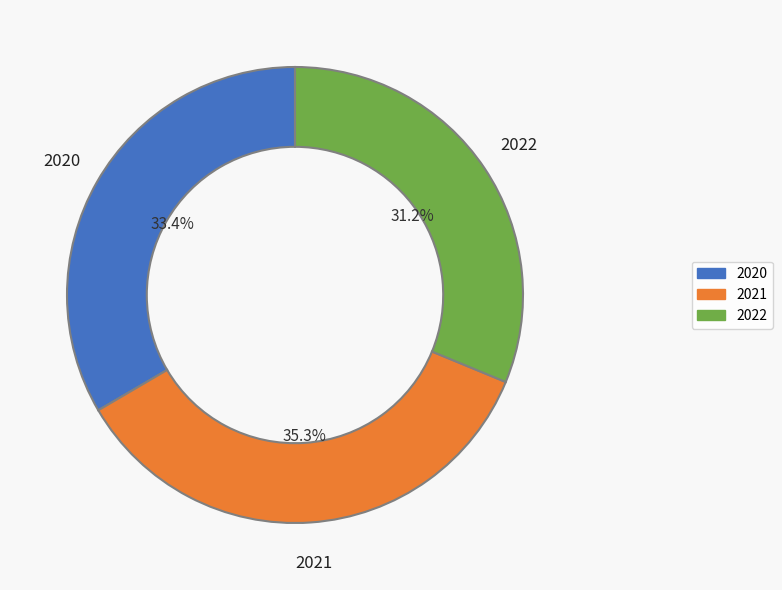

What is the total percentage of 2022 and 2021?

66.6%